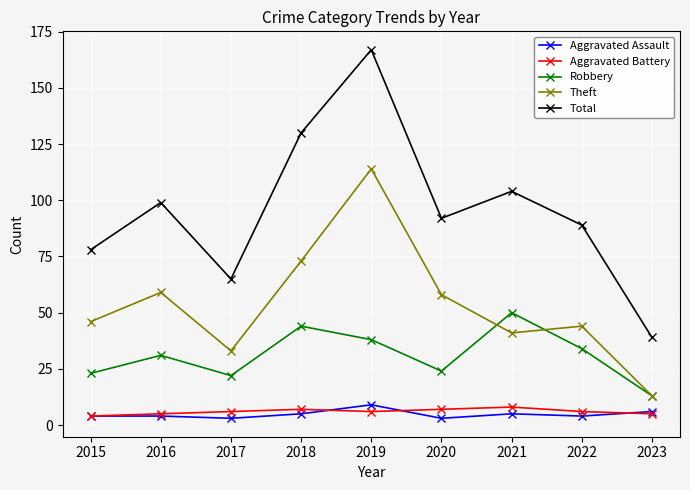

How many lines are shown in the chart?

5